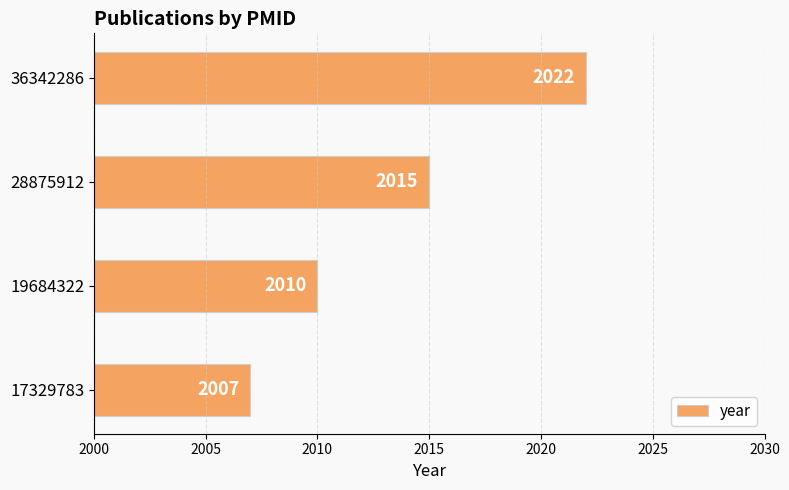

The value at 28875912 is 579. True or false?

False